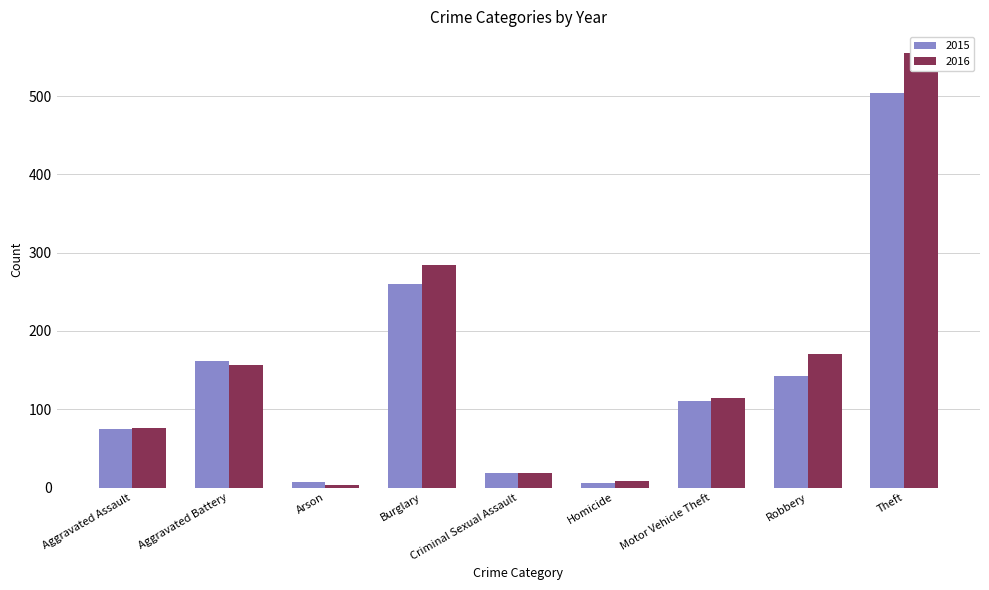

How many categories are shown in the chart?

9